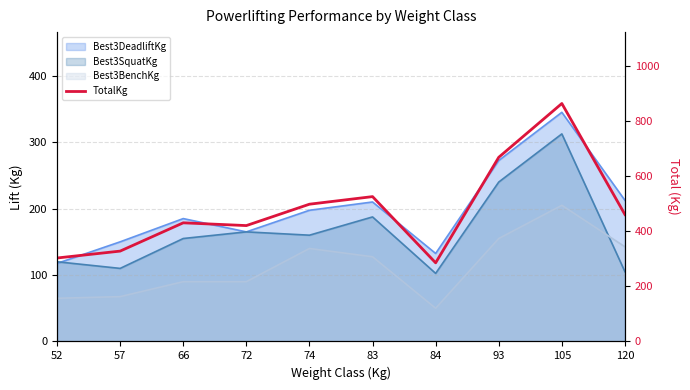

What is the approximate value at 66?

430.0